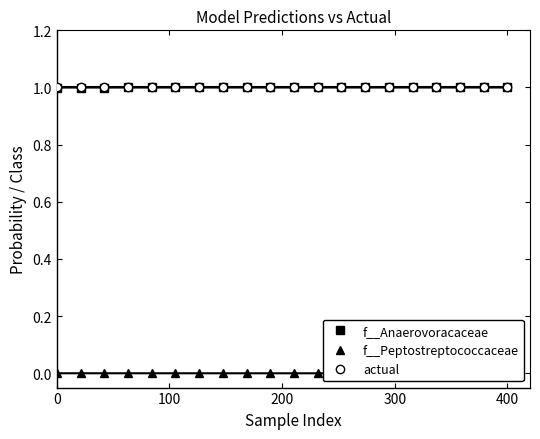

True or false: f__Anaerovoracaceae has more than 0 interior local peaks.

False